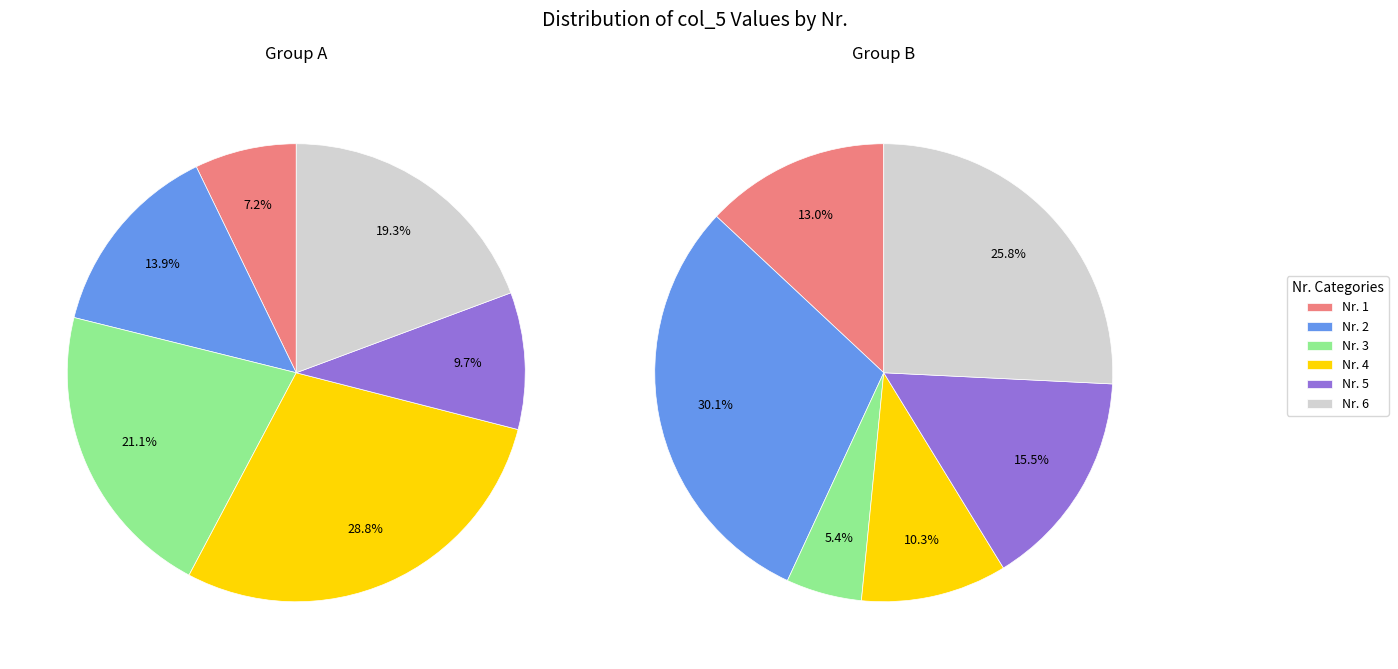

Does 7 represent more than half of the total?

No